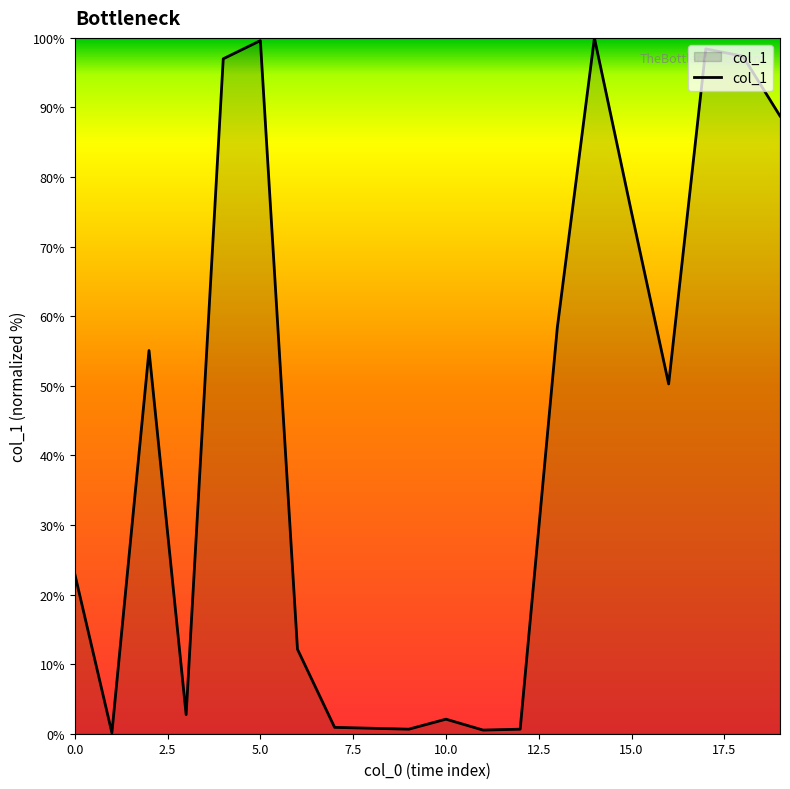

What is the difference between the maximum and minimum values?

99.9